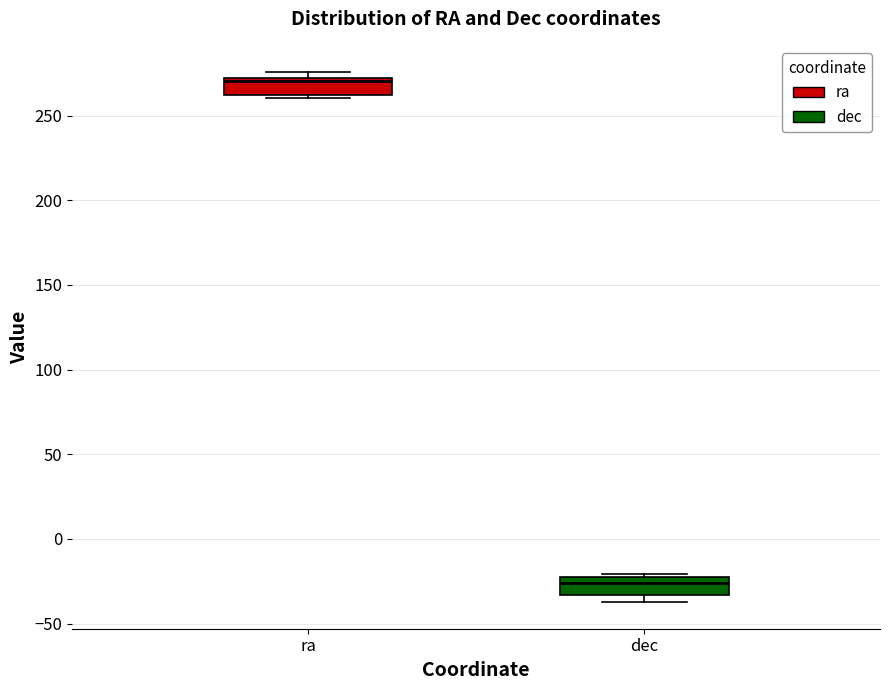

Reading left to right, read every box against the y-axis: the position of its median line, the range the box covers, and the ends of its whiskers. The values are not printed on the chart, so give them approximately, as read against the axis.

ra: median 270 (just below the box's upper edge), box 265 to 270, whiskers 260 to 275
dec: median -25 (just below the box's upper edge), box -35 to -25, whiskers -35 (just below the box's lower edge) to -20